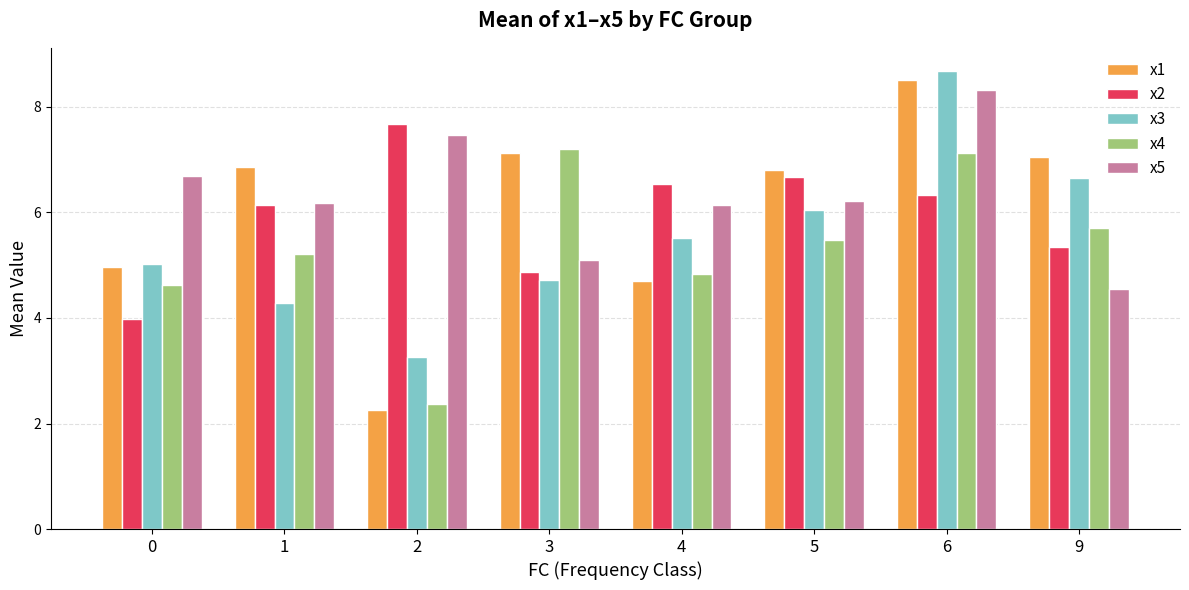

What is the minimum value for x2?

4.0